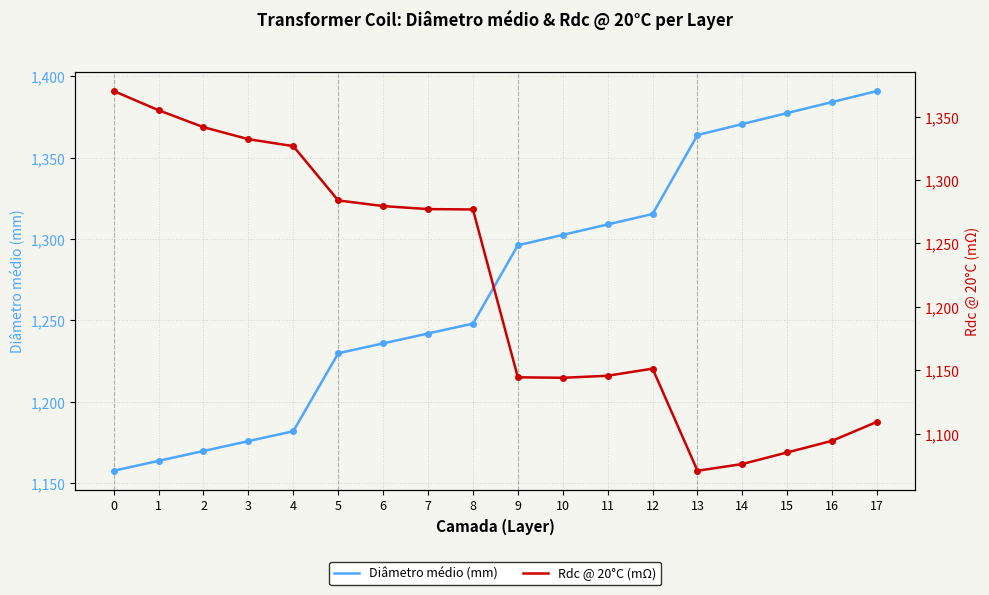

True or false: Rdc @ 20°C (mΩ) has more than 0 points higher than both neighbors.

True